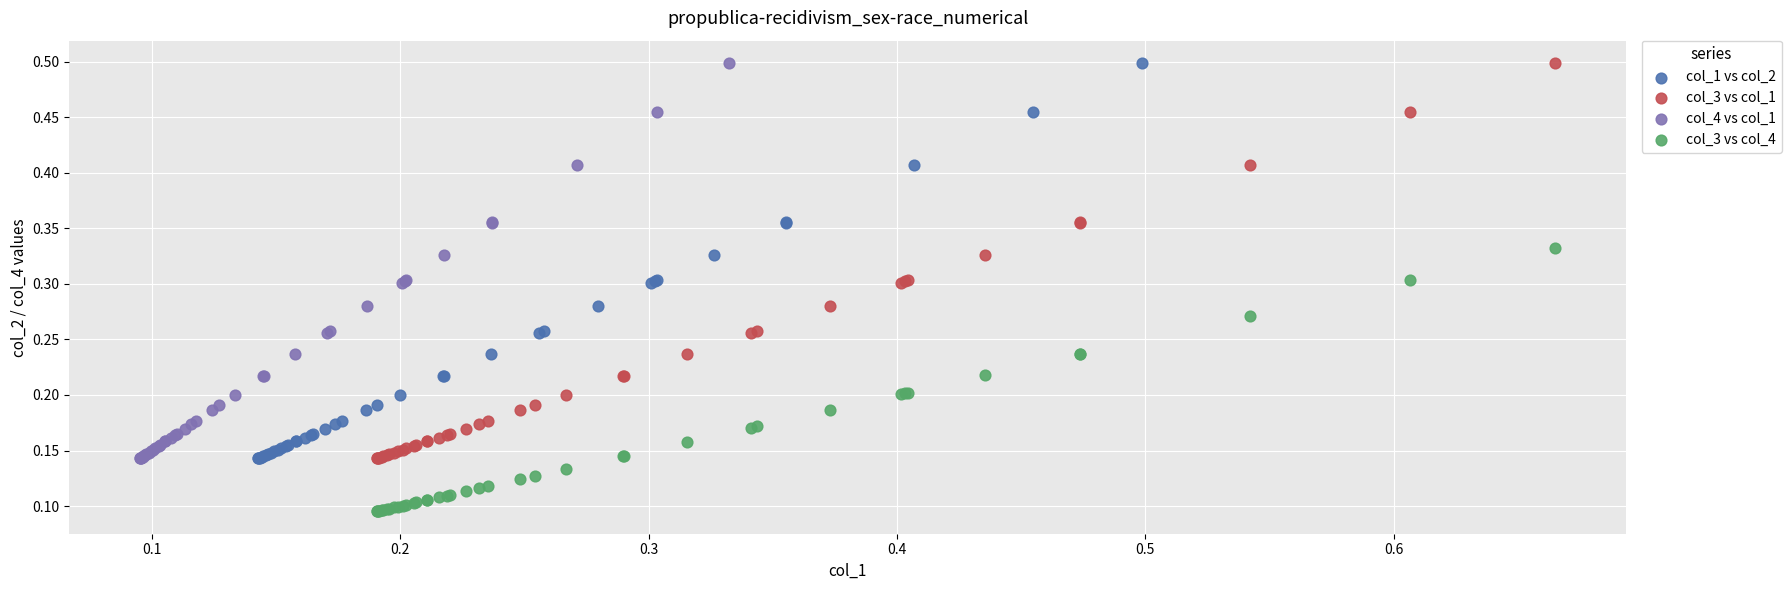

Which series contains the lowest Y value?

col_3 vs col_4